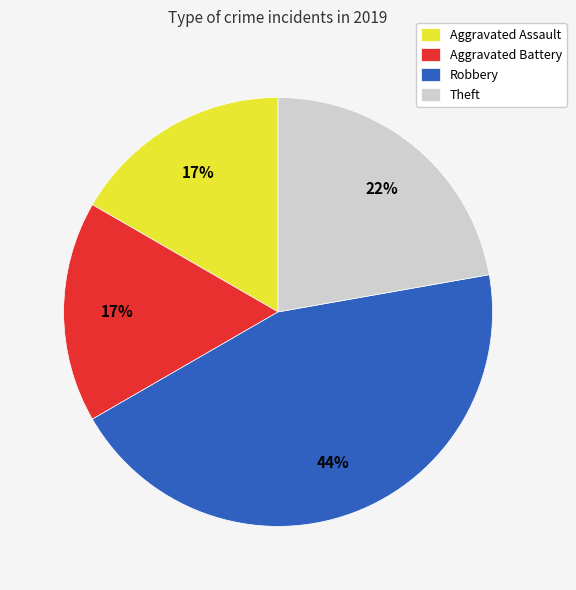

To the nearest percent, what is the average slice percentage?

25%